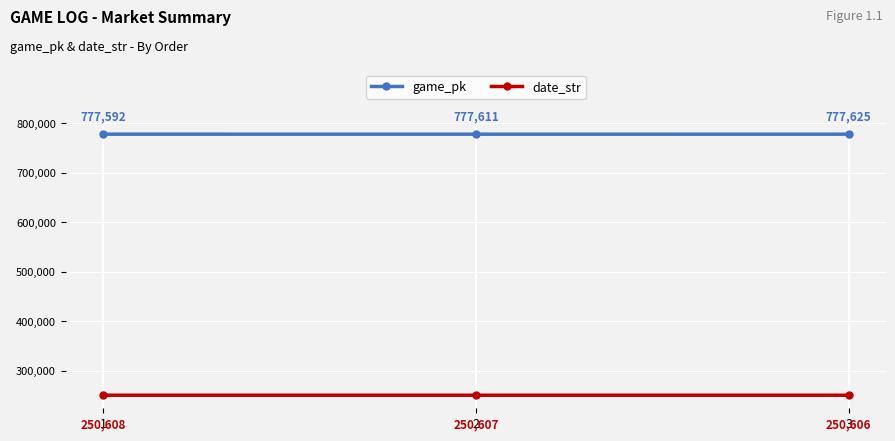

Is it true that date_str equals 431589 at 1?

False